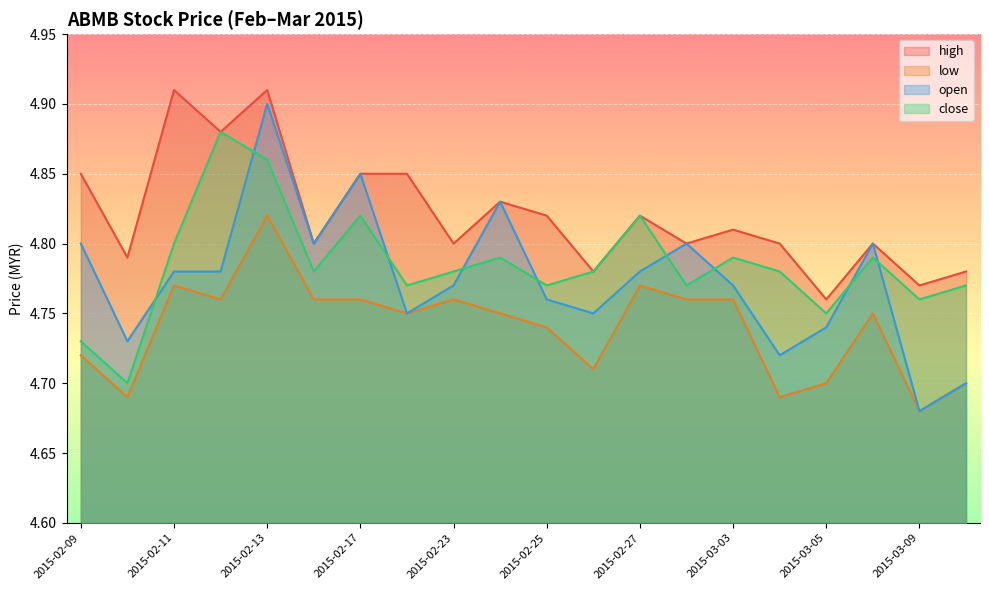

What is the average value of the high series?

4.8